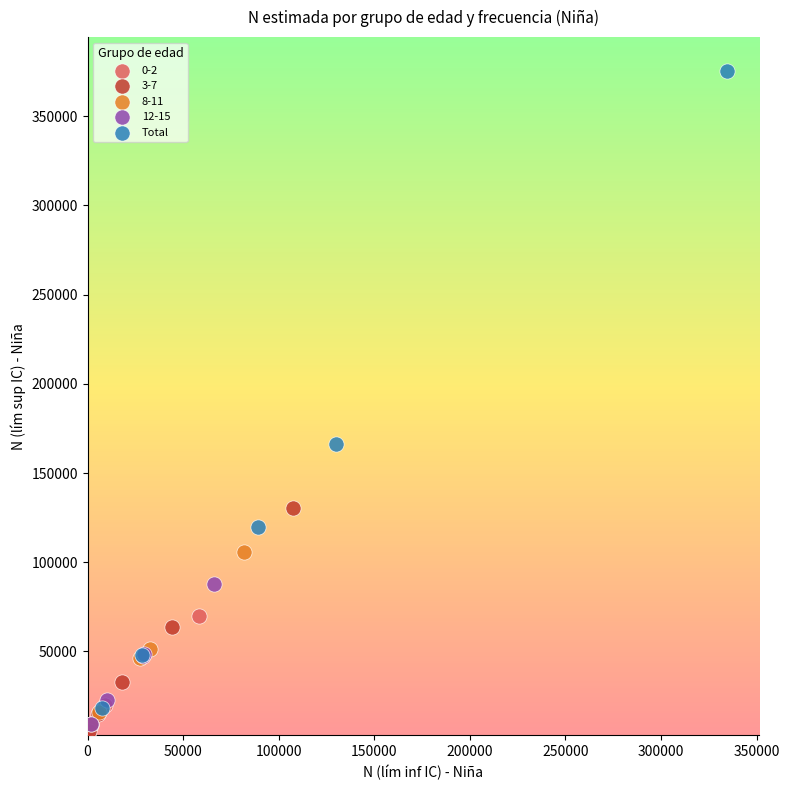

Which series has the widest spread of Y values?

Total